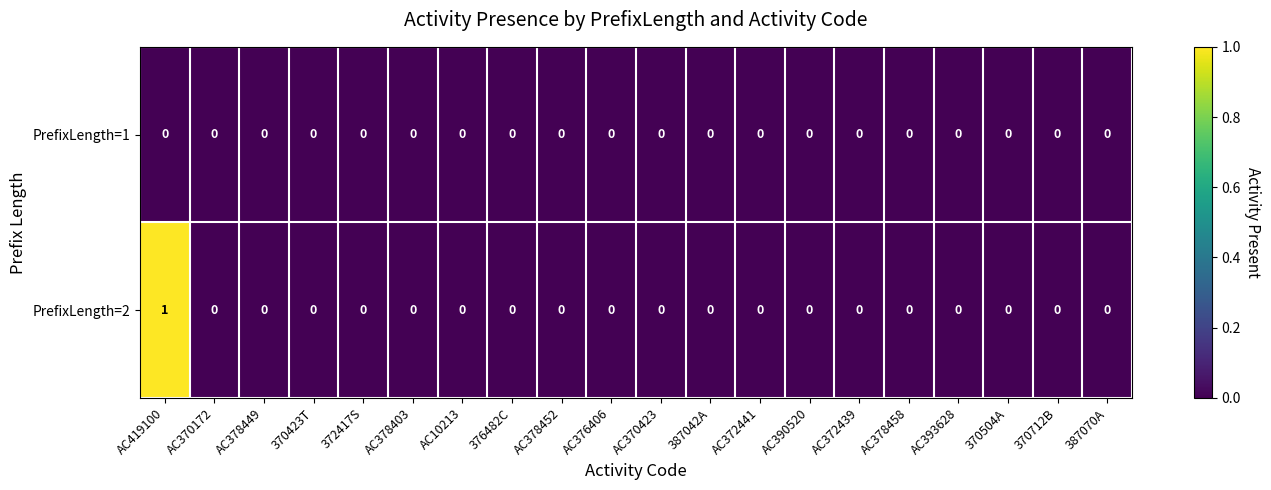

Count the number of data series in this chart.

2